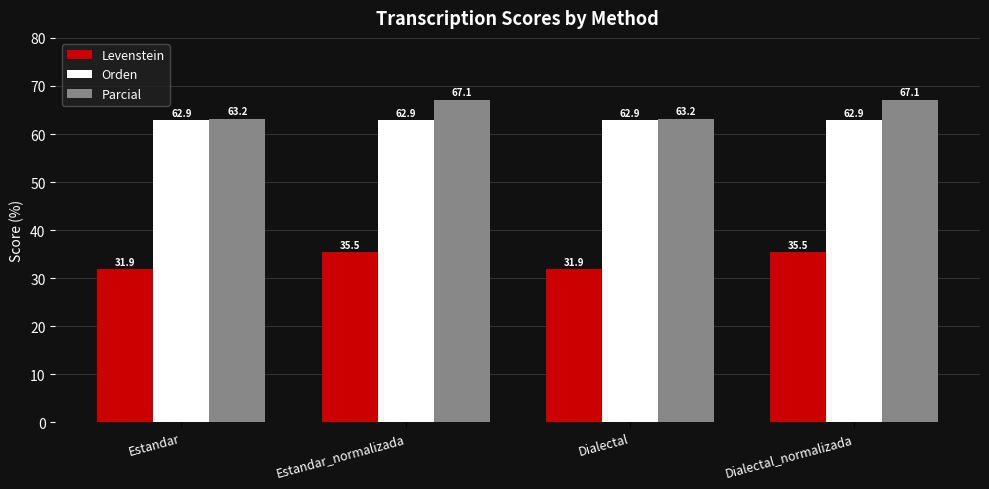

What is the approximate value of Parcial at Estandar_normalizada?

67.1